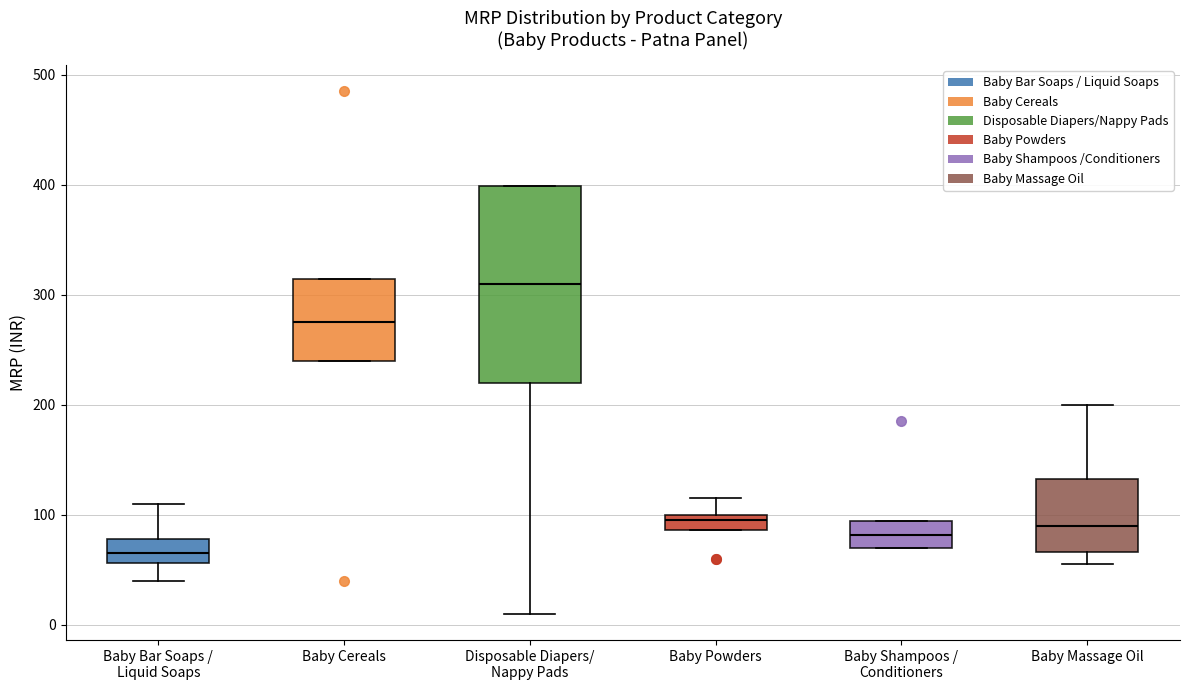

Which box is the tallest, from its lower edge to its upper edge?

Disposable Diapers/ Nappy Pads